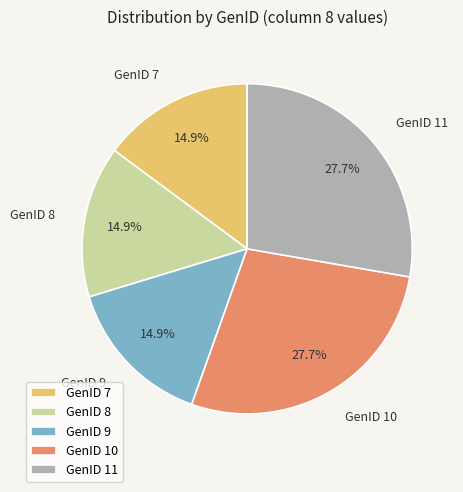

To the nearest percent, what percentage of the pie is GenID 7?

15%